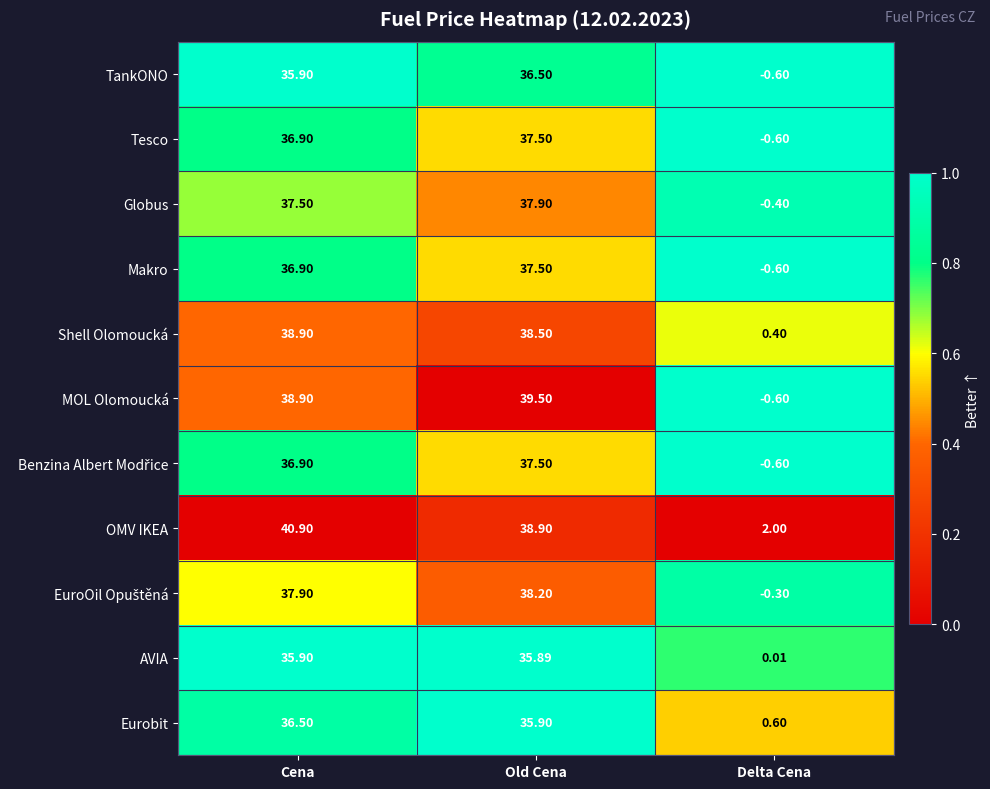

At which category is the sum across all series the highest?

Old Cena